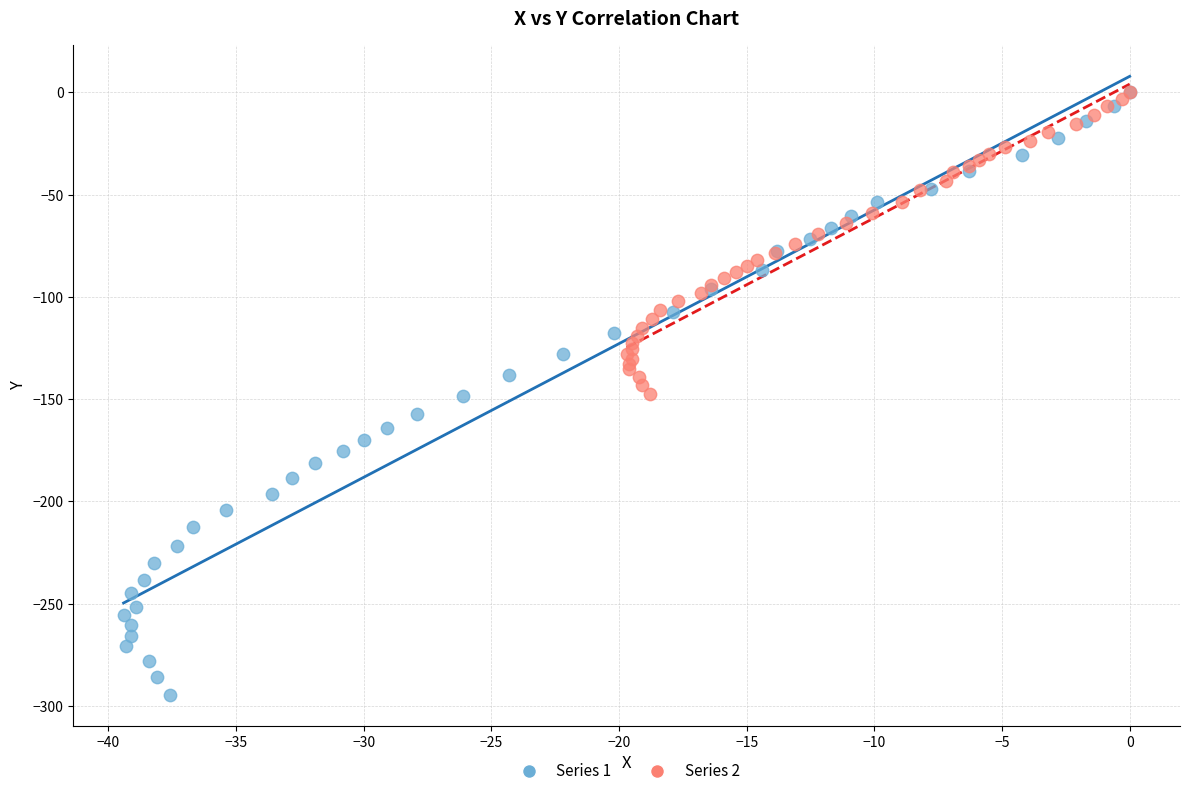

What are all the series names shown in the legend?

Series 1, Series 2